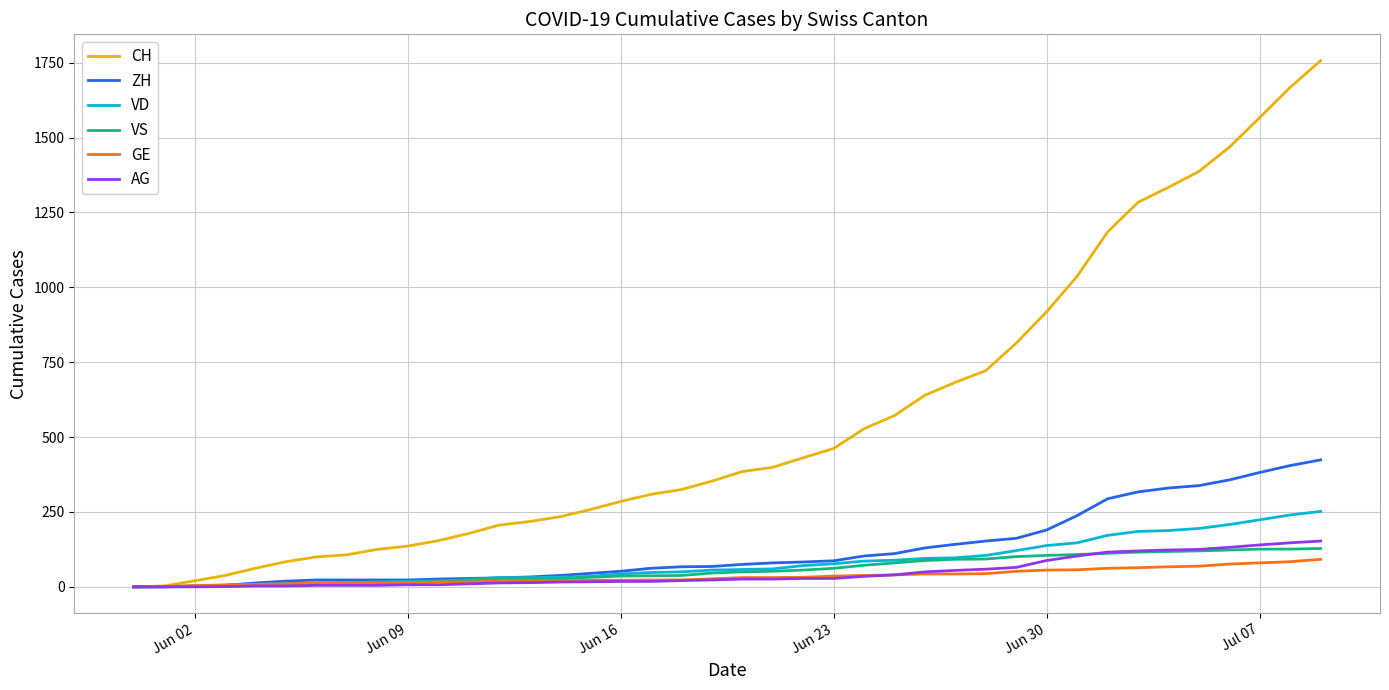

What is the maximum value shown in the chart?

1757